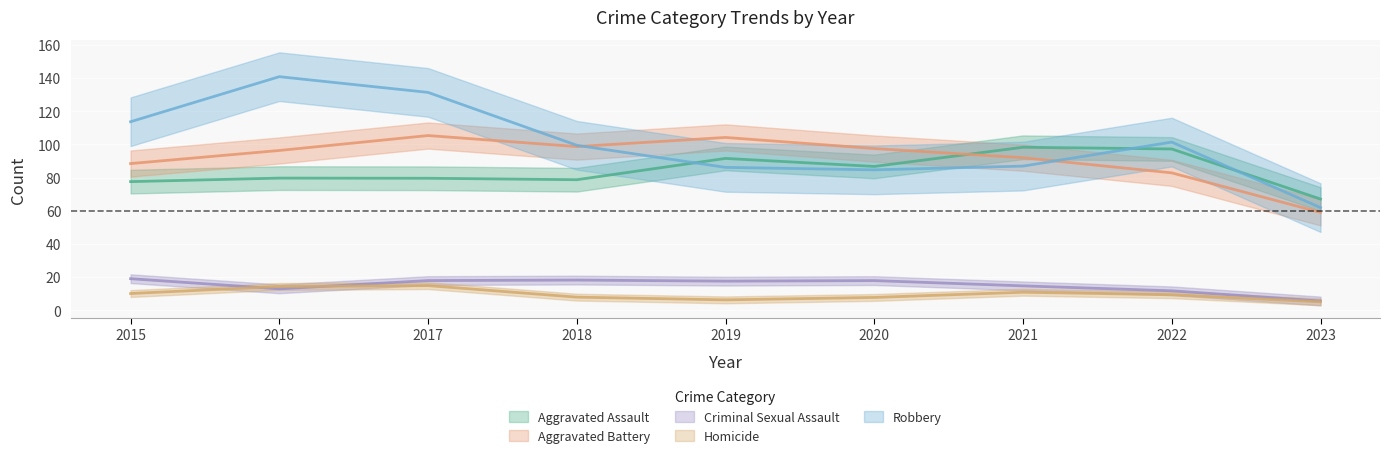

Which series changed the most between 2021 and 2022?

Robbery